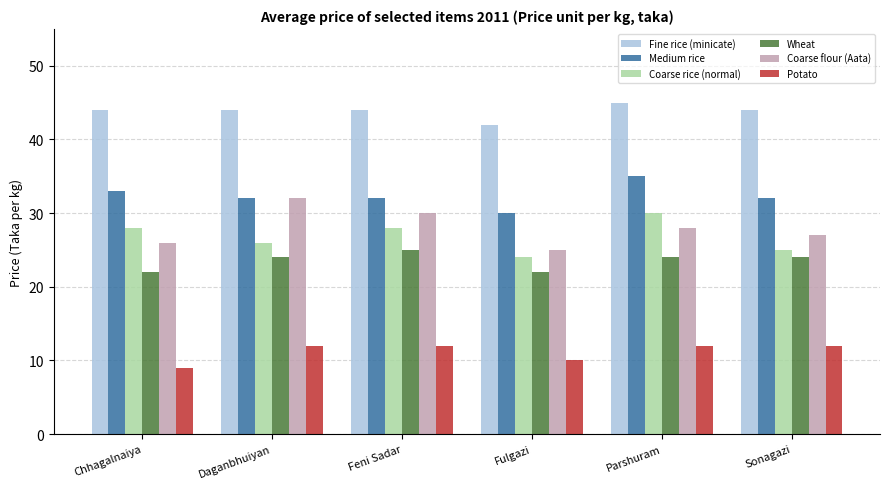

Which category has the lowest value across all series?

Chhagalnaiya